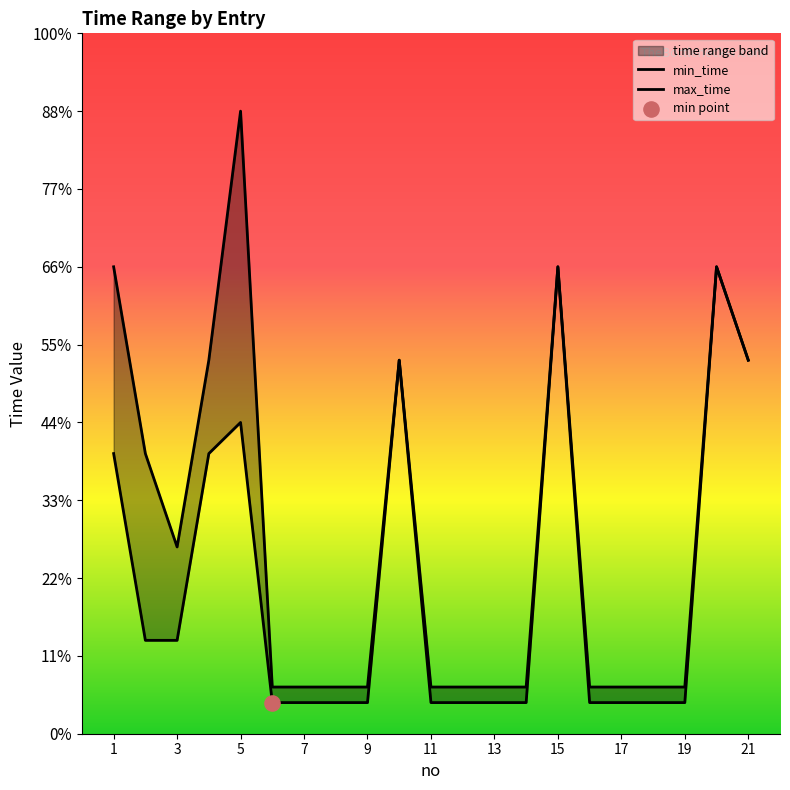

Which series has the widest spread of Y values?

max_time